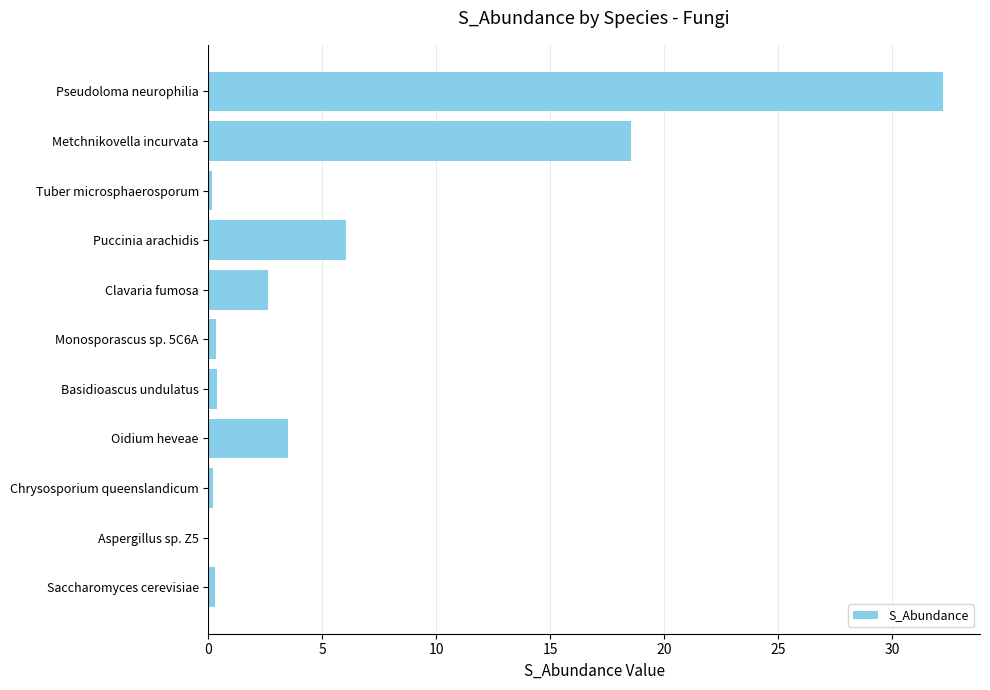

At which category does the chart reach its peak across all series?

Pseudoloma neurophilia